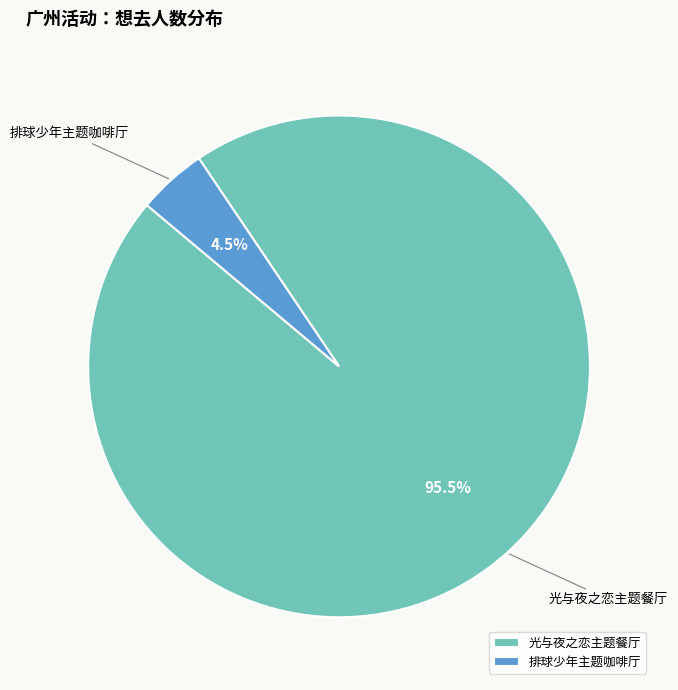

Is there a majority slice in this chart?

Yes